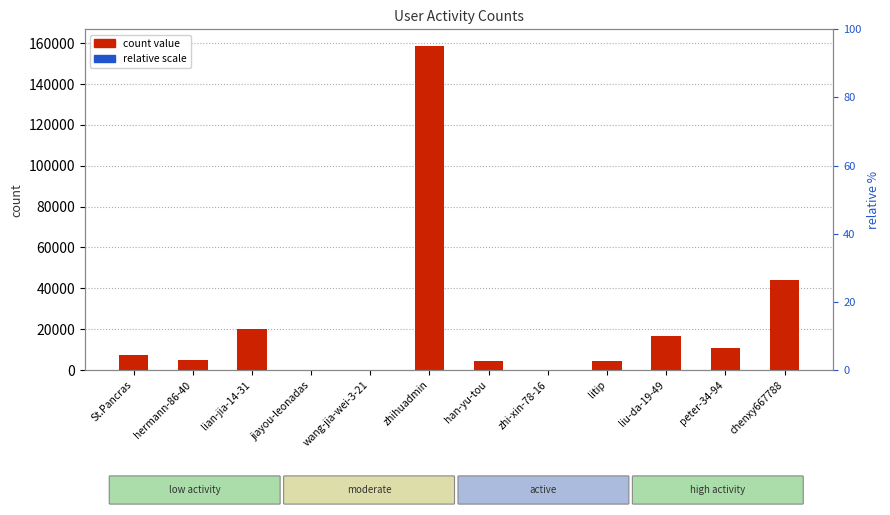

Does the chart contain stacked bars?

No